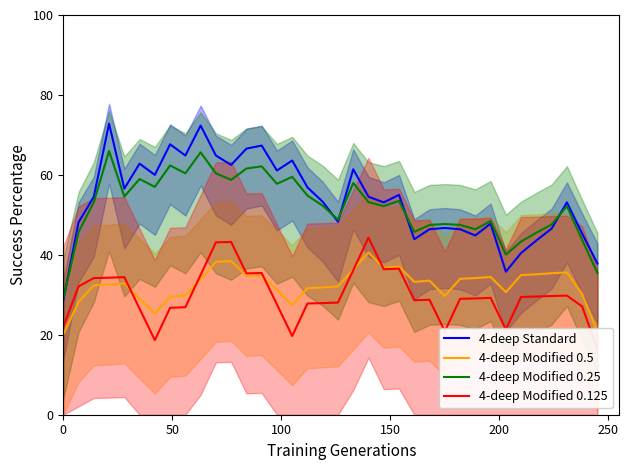

True or false: 4-deep Standard and 4-deep Modified 0.5 cross at least once.

False